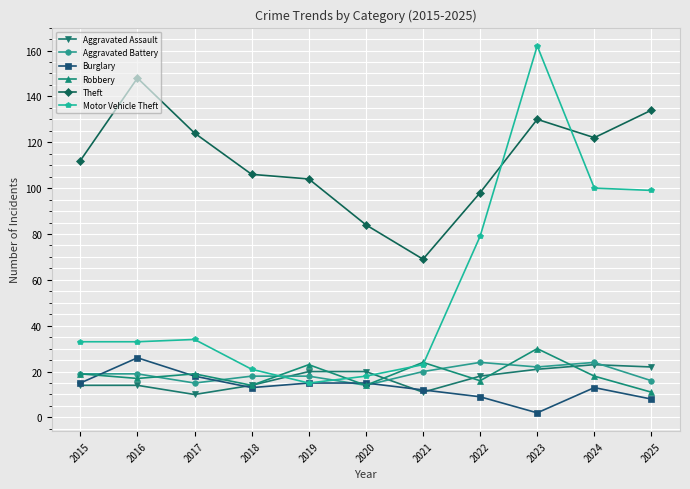

Reading left to right, list all the values displayed in this chart.

Aggravated Assault: 14	14	10	14	20	20	11	18	21	23	22
Aggravated Battery: 19	19	15	18	18	14	20	24	22	24	16
Burglary: 15	26	18	13	15	15	12	9	2	13	8
Robbery: 19	17	19	14	23	14	24	16	30	18	11
Theft: 112	148	124	106	104	84	69	98	130	122	134
Motor Vehicle Theft: 33	33	34	21	15	18	23	79	162	100	99